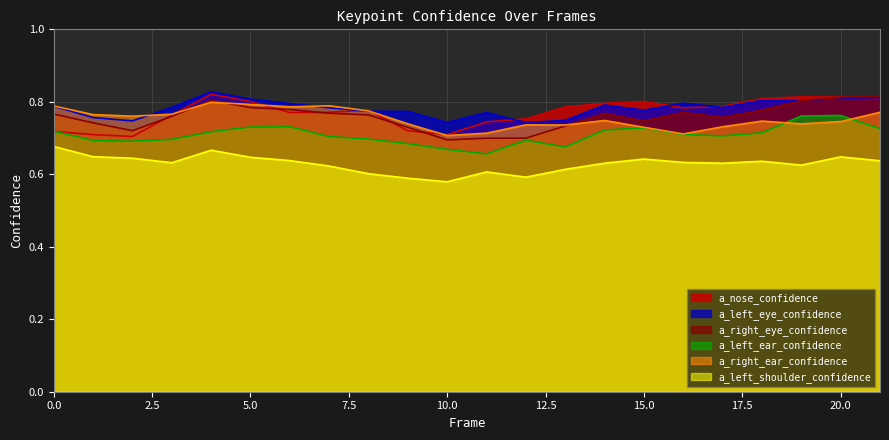

Is the value of a_left_shoulder_confidence at 6 greater than the value of a_right_eye_confidence at 0?

No